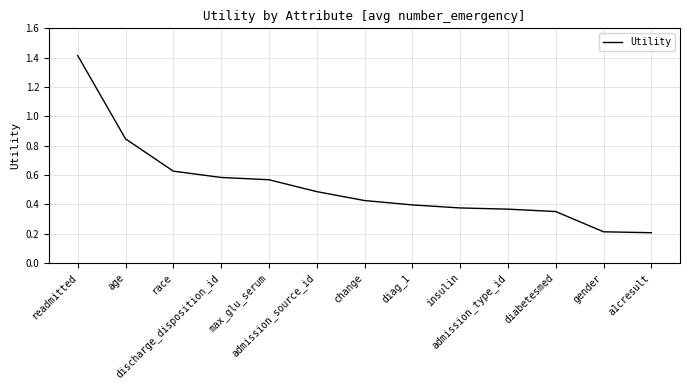

How many lines are shown in the chart?

1